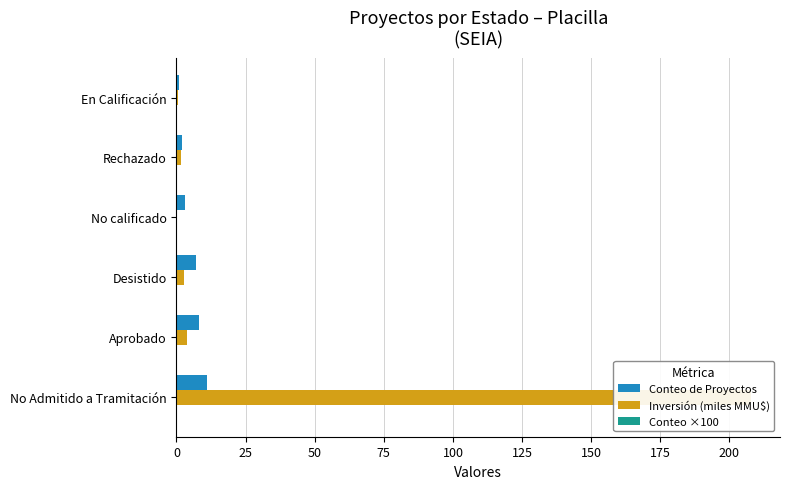

Rank the series by their maximum value, from lowest to highest.

Conteo ×100, Conteo de Proyectos, Inversión (miles MMU$)